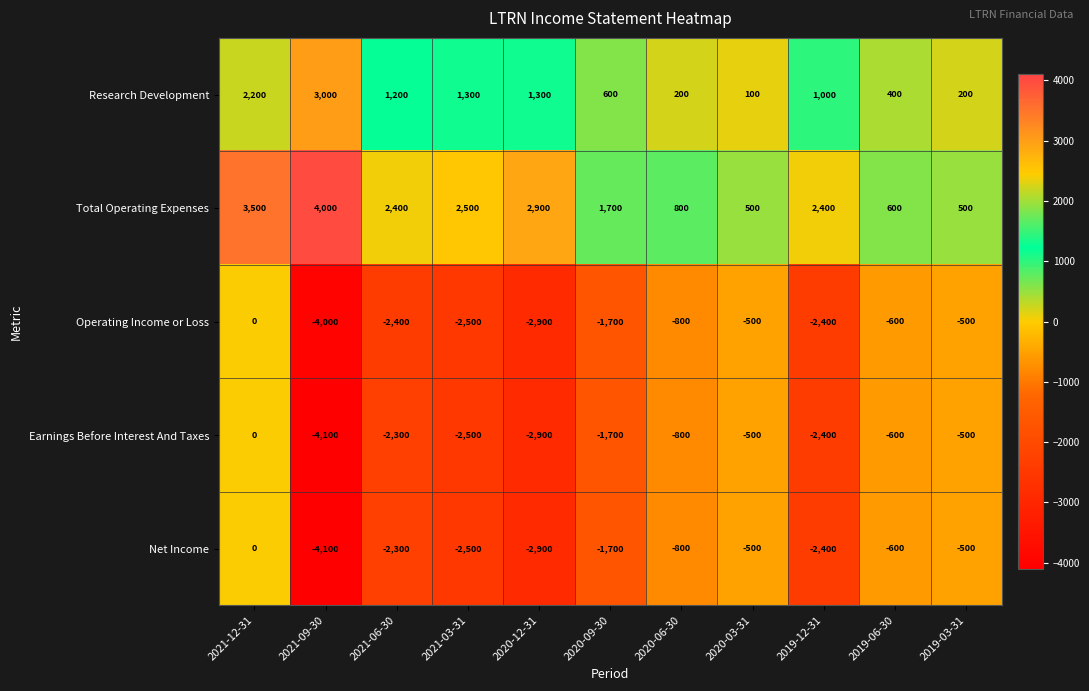

What is the total value across all series at 2021-09-30?

-5200